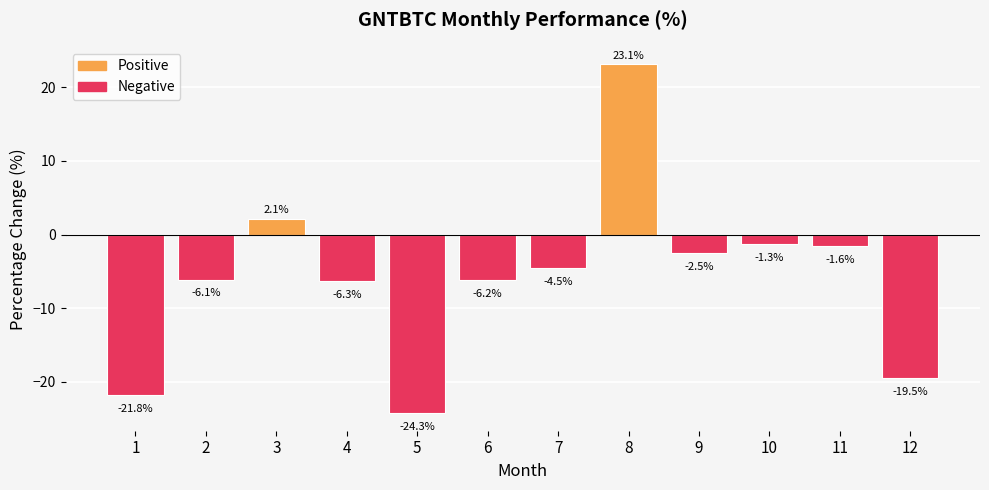

List the labels in order of value, largest first.

8, 3, 10, 11, 9, 7, 2, 6, 4, 12, 1, 5